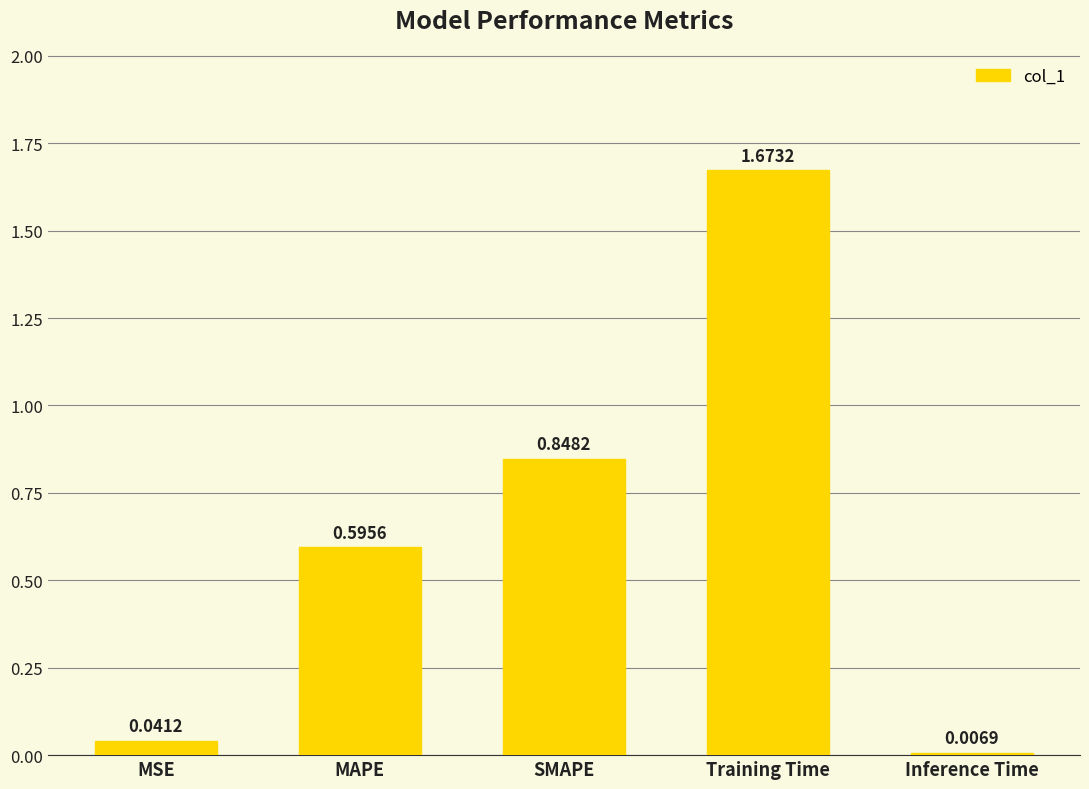

Which category has the highest value across all series?

Training Time